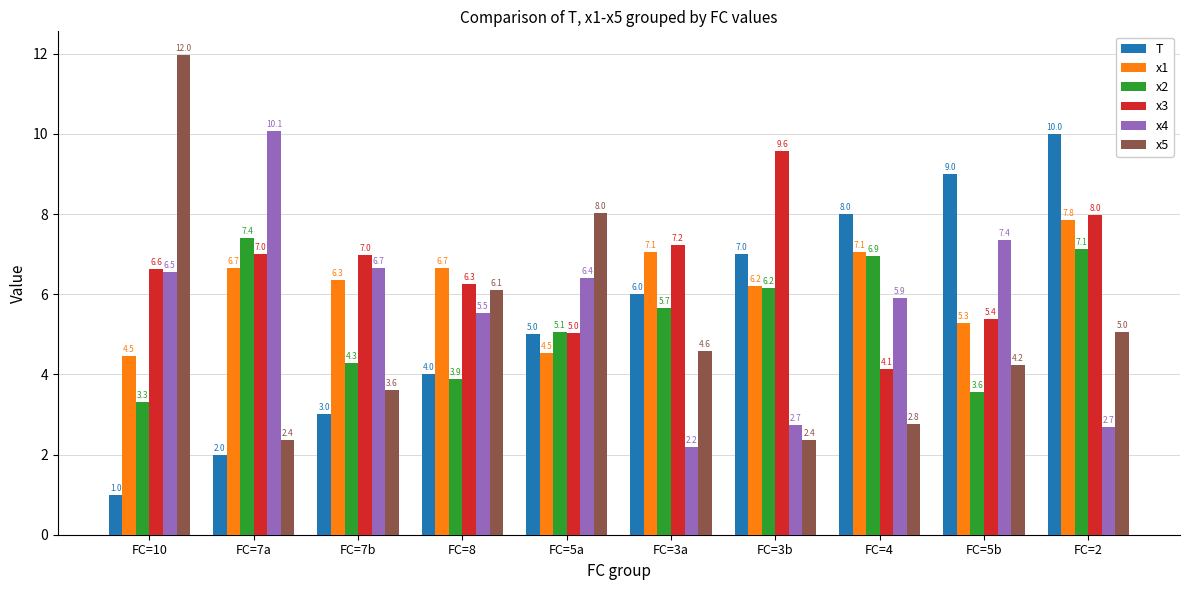

What is the greatest value displayed?

12.0